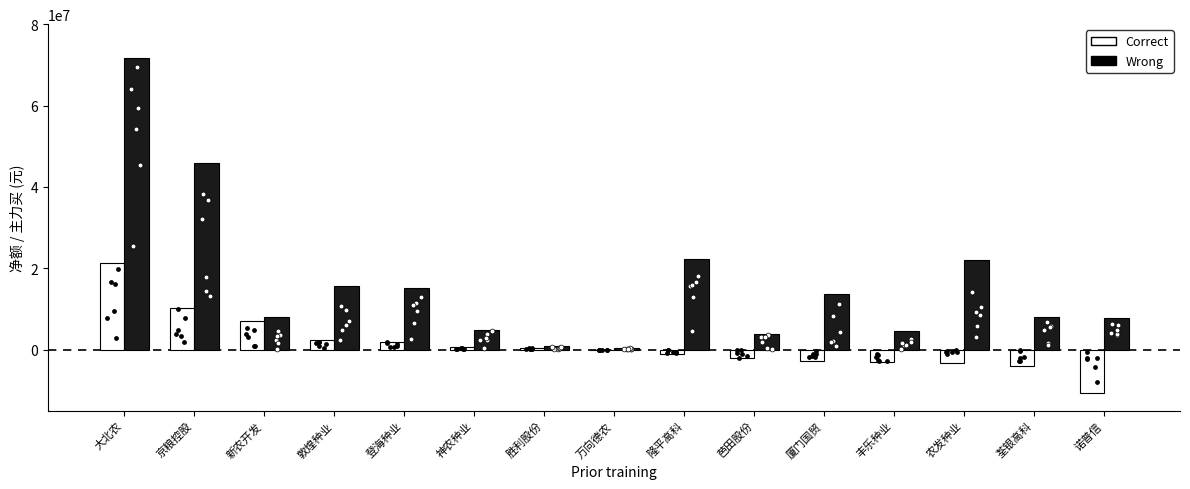

At how many categories does at least one series exceed 52473824?

1